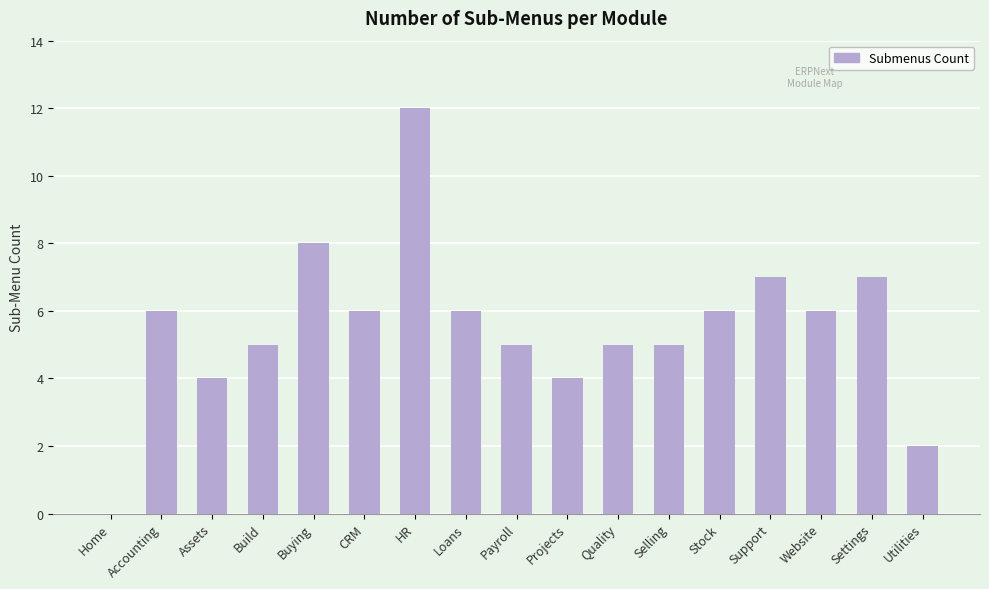

The value at Accounting is 3. True or false?

False